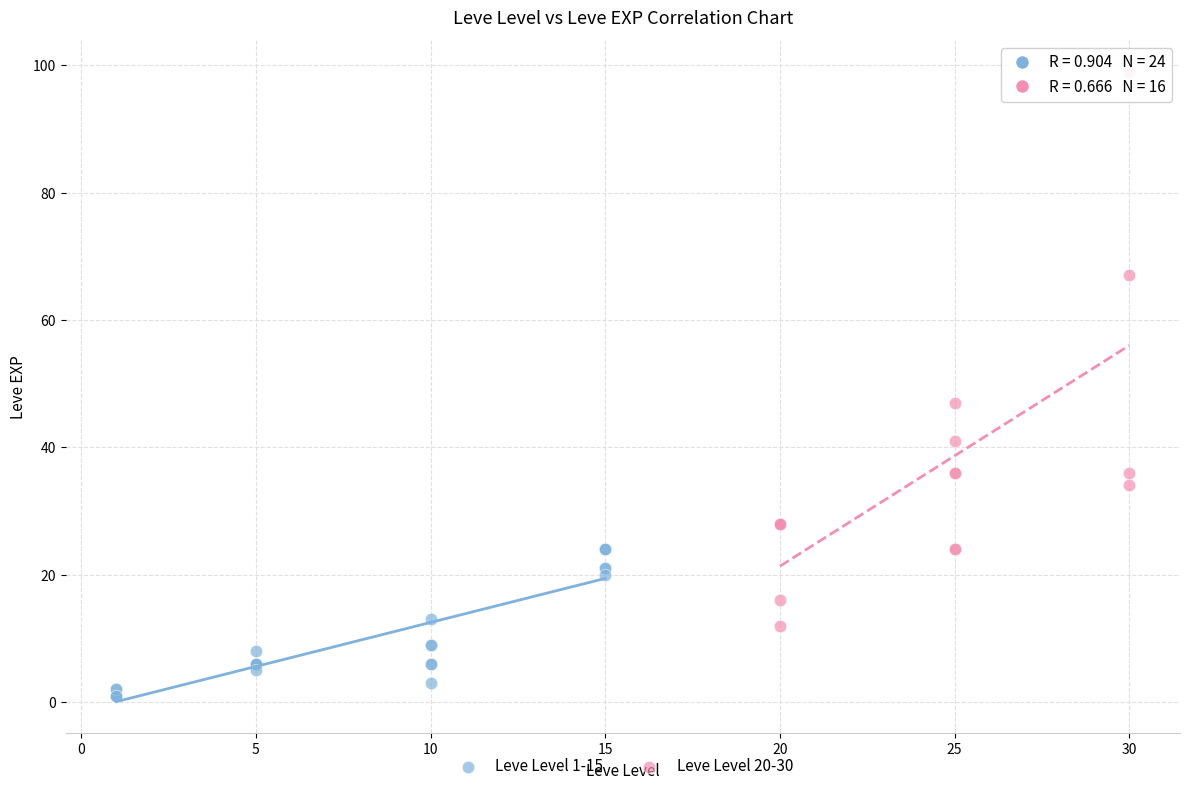

Which series contains the lowest Y value?

Leve Level 1-15